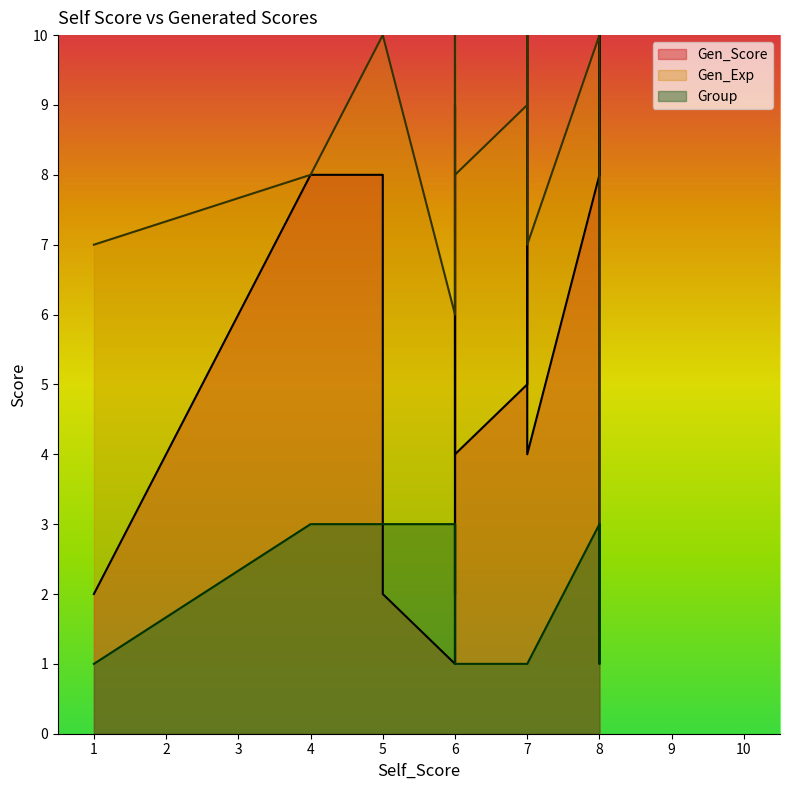

Count the number of categories in the chart.

18